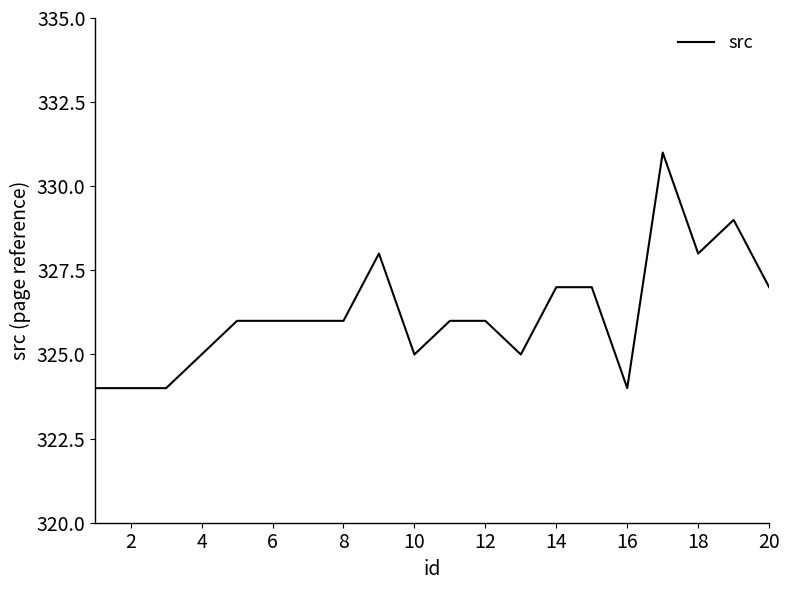

What is the difference between the maximum and minimum values?

7